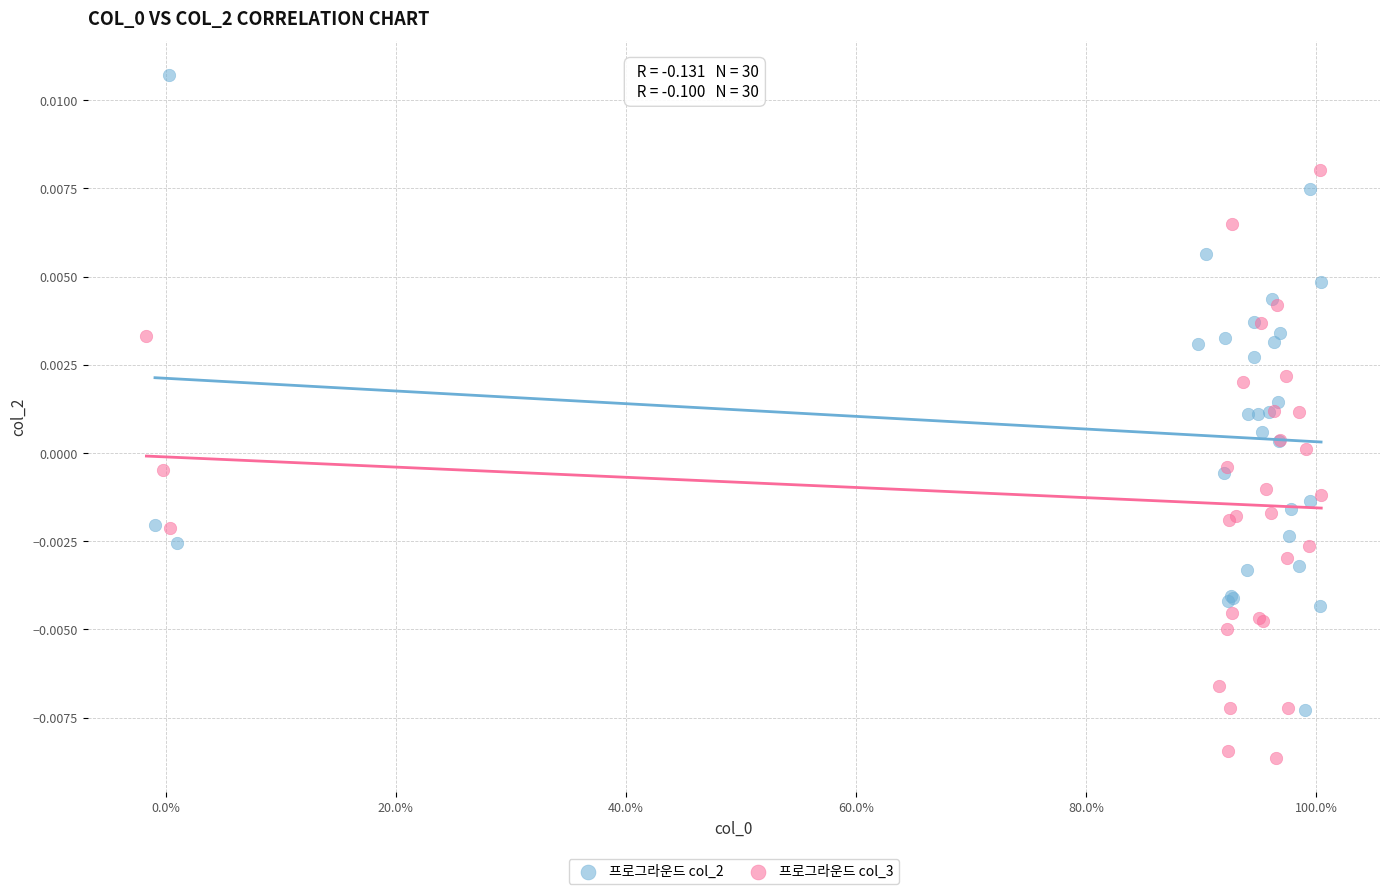

Which series reaches the minimum Y coordinate?

프로그라운드 col_3